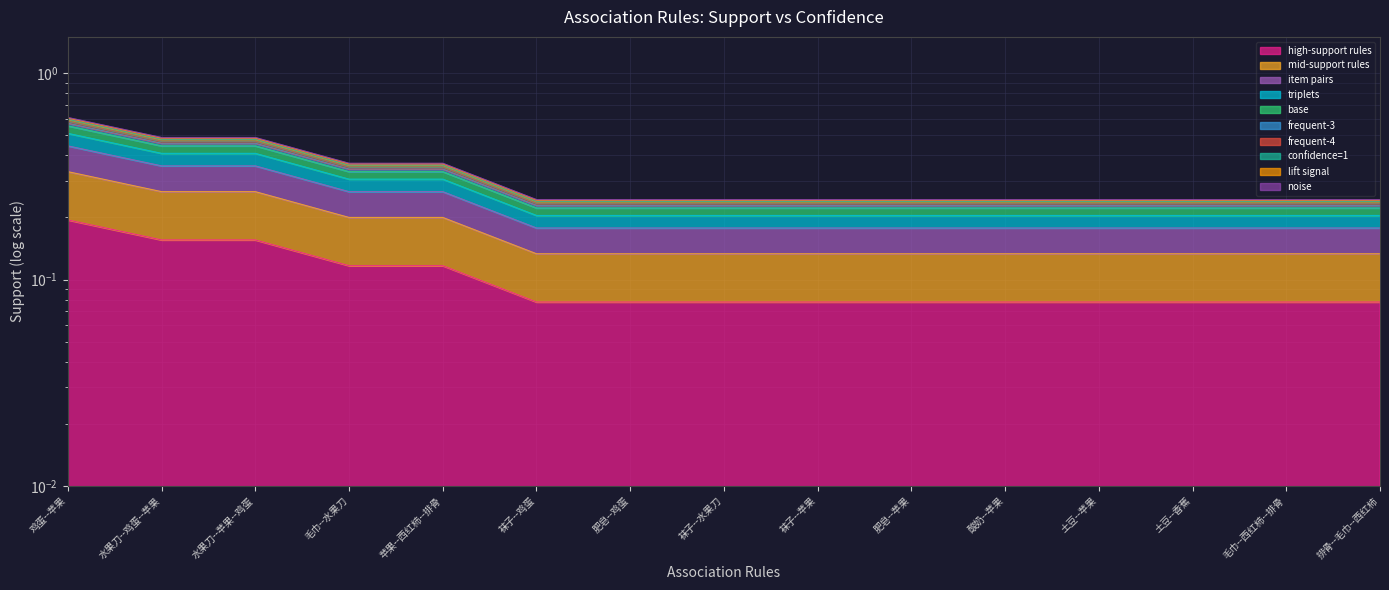

List the labels in order of value, smallest first.

袜子--鸡蛋, 肥皂--鸡蛋, 袜子--水果刀, 袜子--苹果, 肥皂--苹果, 酸奶--苹果, 土豆--苹果, 土豆--香蕉, 毛巾--西红柿--排骨, 排骨--毛巾--西红柿, 毛巾--水果刀, 苹果--西红柿--排骨, 水果刀--鸡蛋--苹果, 水果刀--苹果--鸡蛋, 鸡蛋--苹果